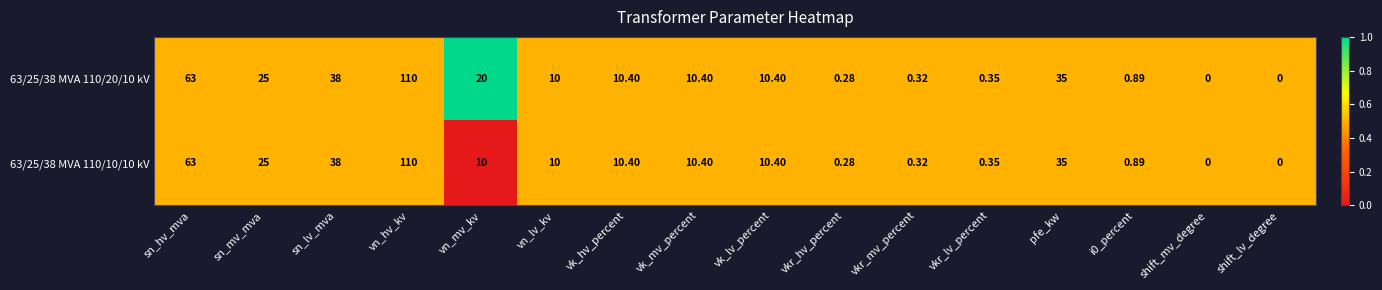

Is the value of 63/25/38 MVA 110/10/10 kV at vk_hv_percent greater than the value of 63/25/38 MVA 110/20/10 kV at vn_mv_kv?

No